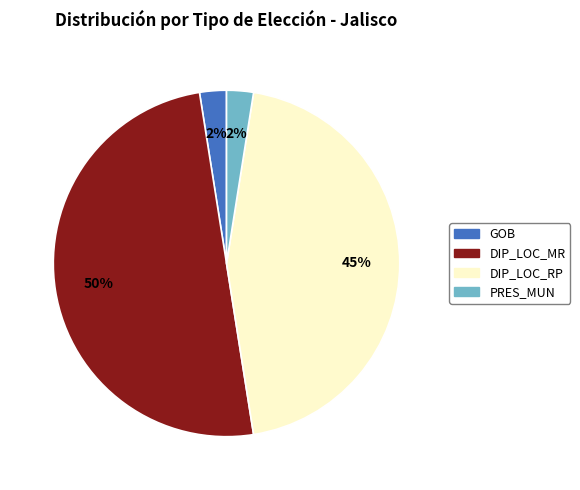

How many slices are in this pie chart?

4